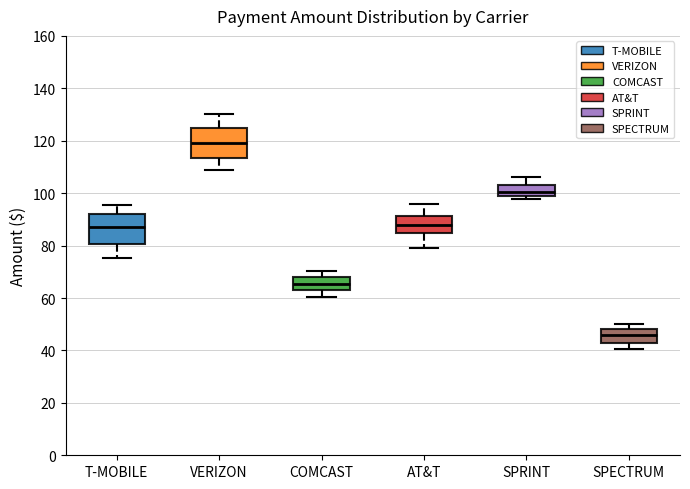

Where does the lower whisker of the box for COMCAST end on the y-axis? The values are not printed on the chart, so give them approximately, as read against the axis.

60